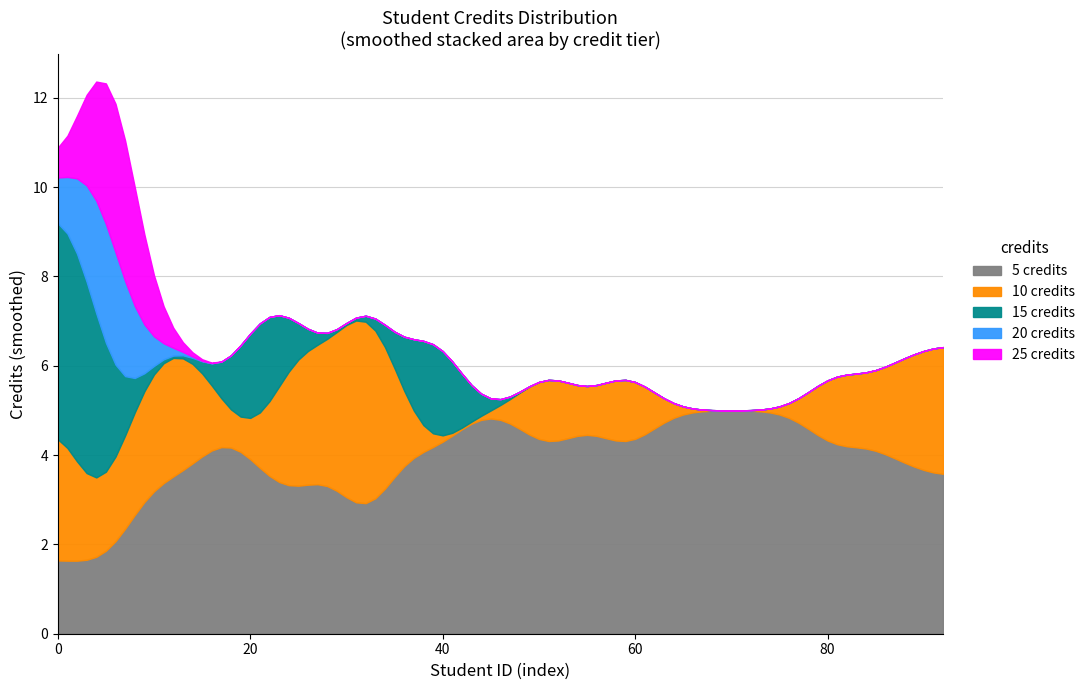

The 15 credits series shows 8 at 7983380. True or false?

False